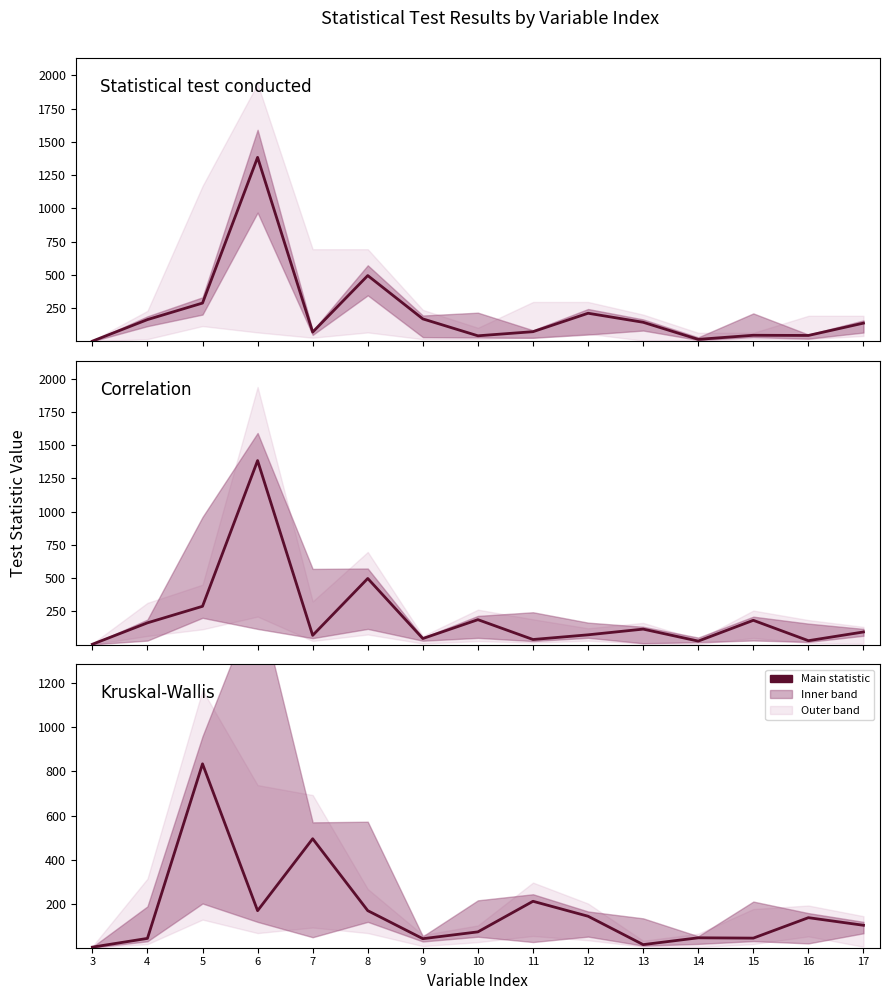

What is the approximate value of Kruskal-Wallis at 16?

137.5